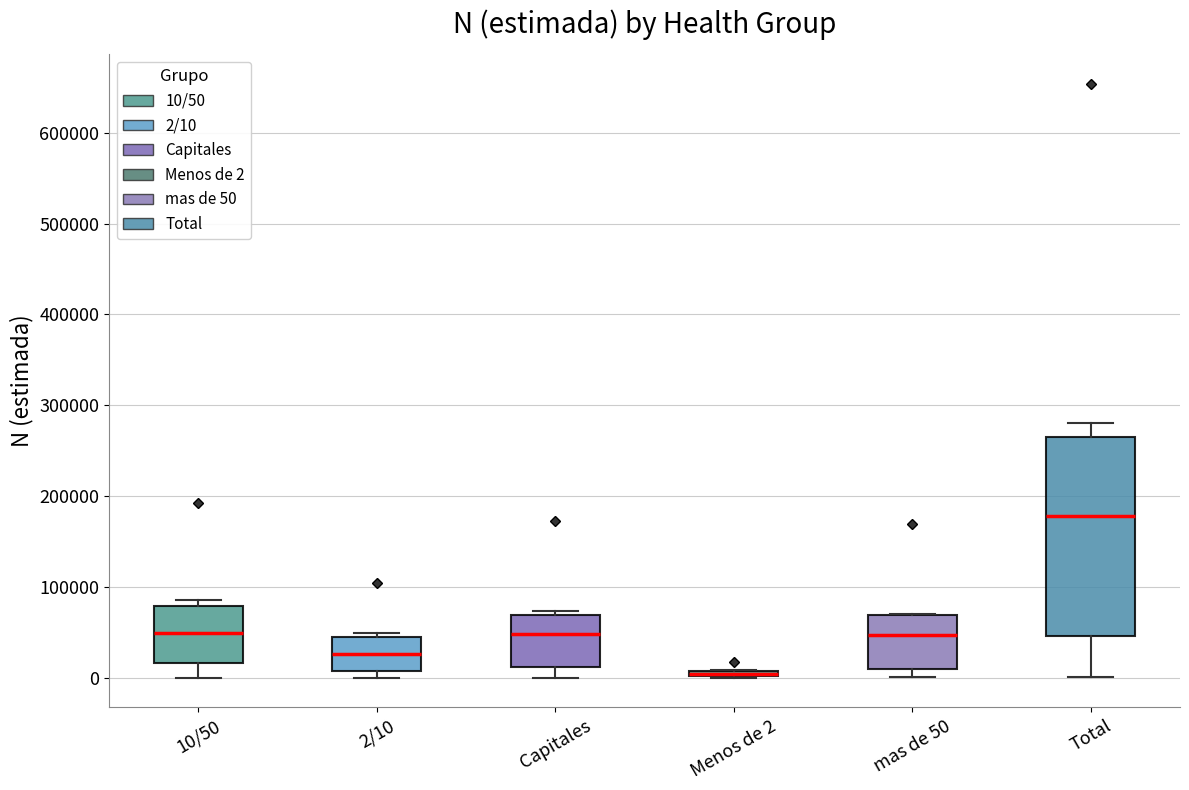

Where is the upper edge of the box for 2/10 on the y-axis? The values are not printed on the chart, so give them approximately, as read against the axis.

40000